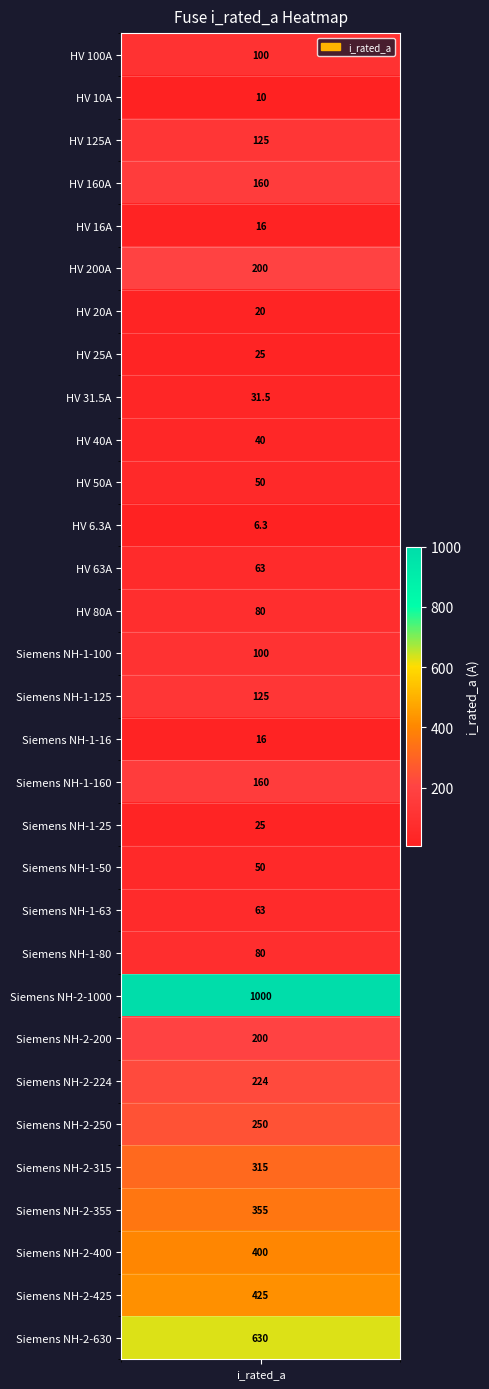

What is the difference between the values at HV 6.3A and Siemens NH-1-16?

9.7